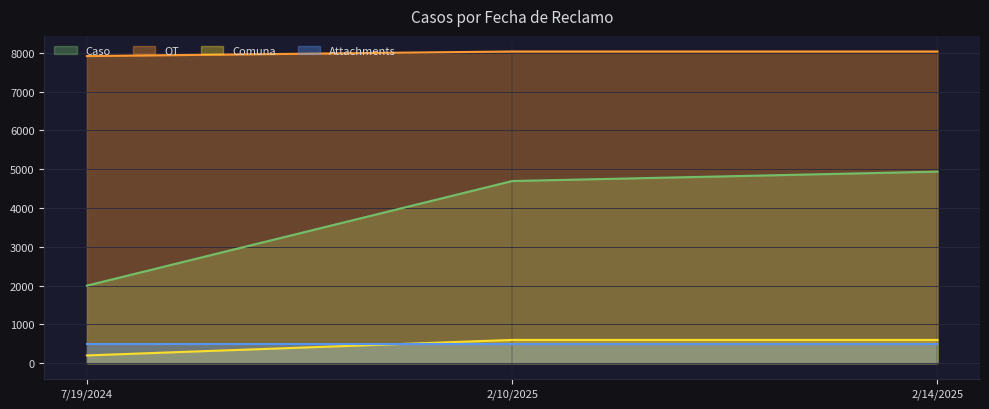

How many values in the Caso series are below 4696?

1